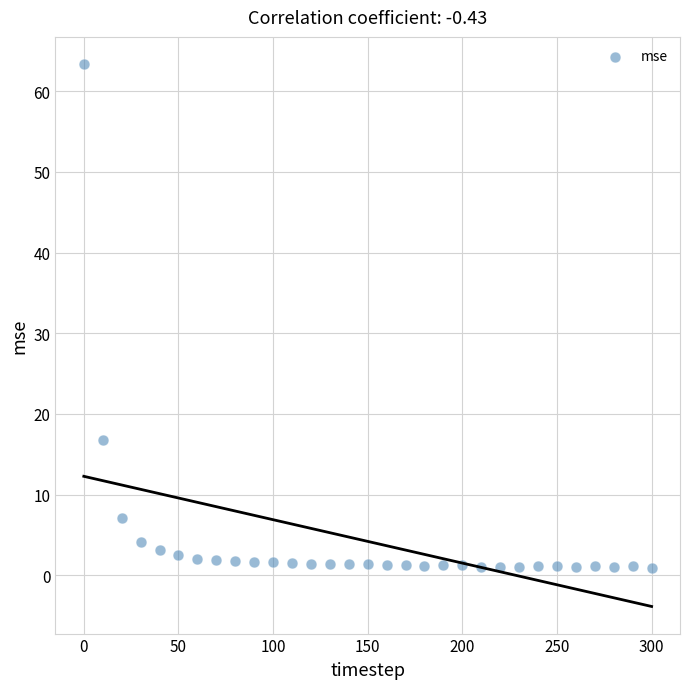

What is the range of X values (max minus min)?

300.0